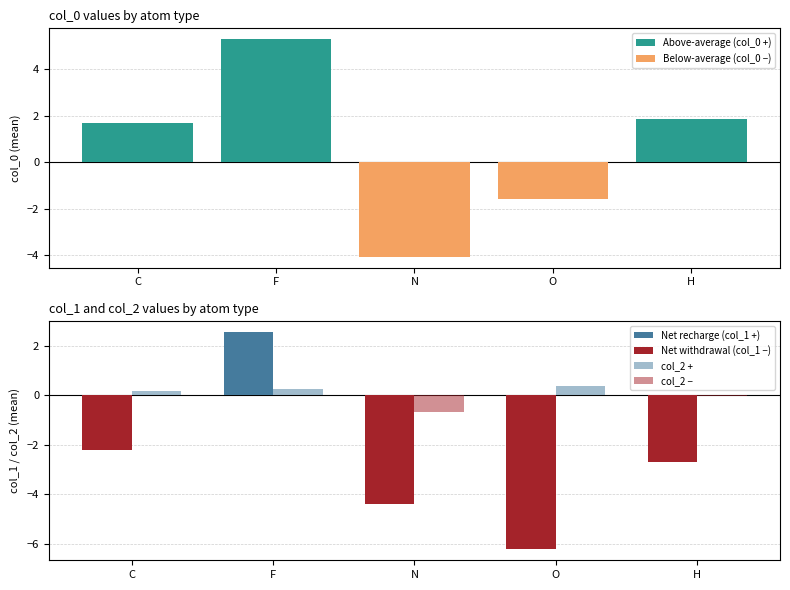

Which series has the largest total across all categories?

Above-average (col_0 +)